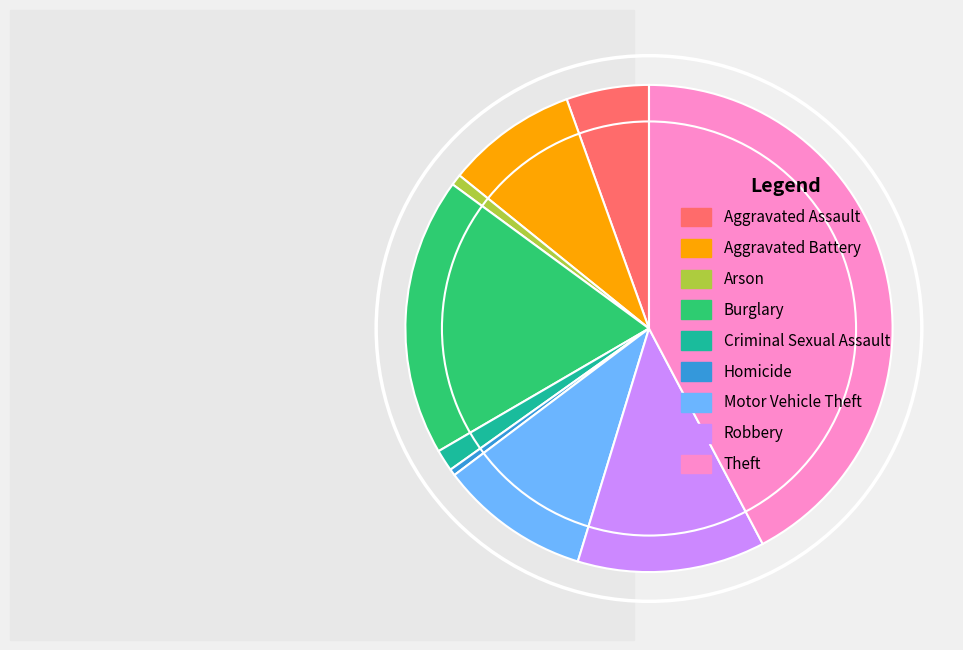

Is it true that Theft is 42% of the pie?

True